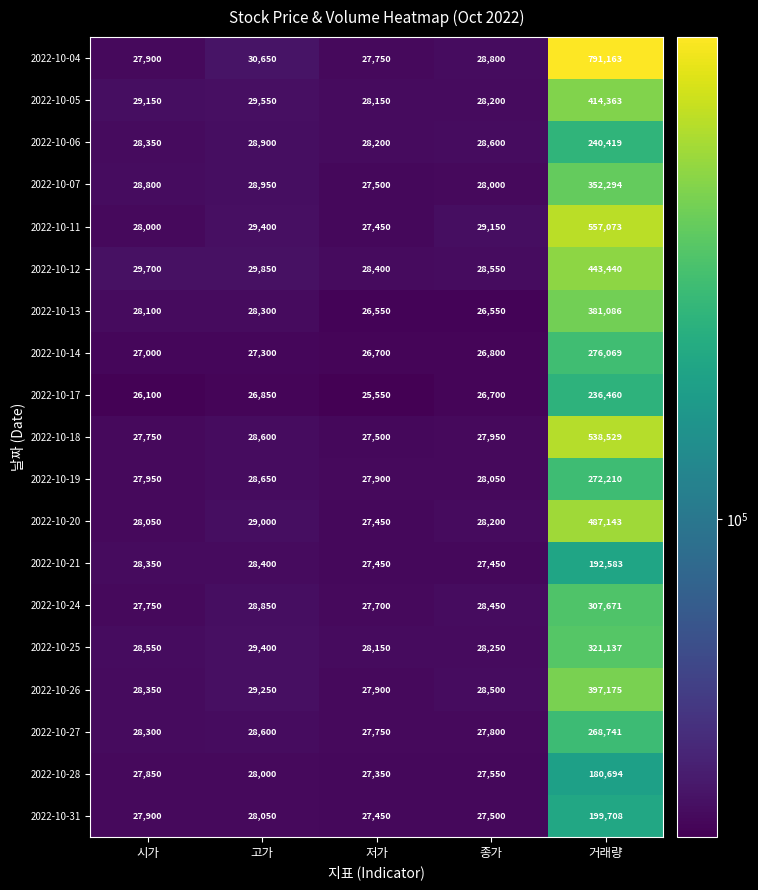

Is it true that 2022-10-18 equals 257056 at 거래량?

False